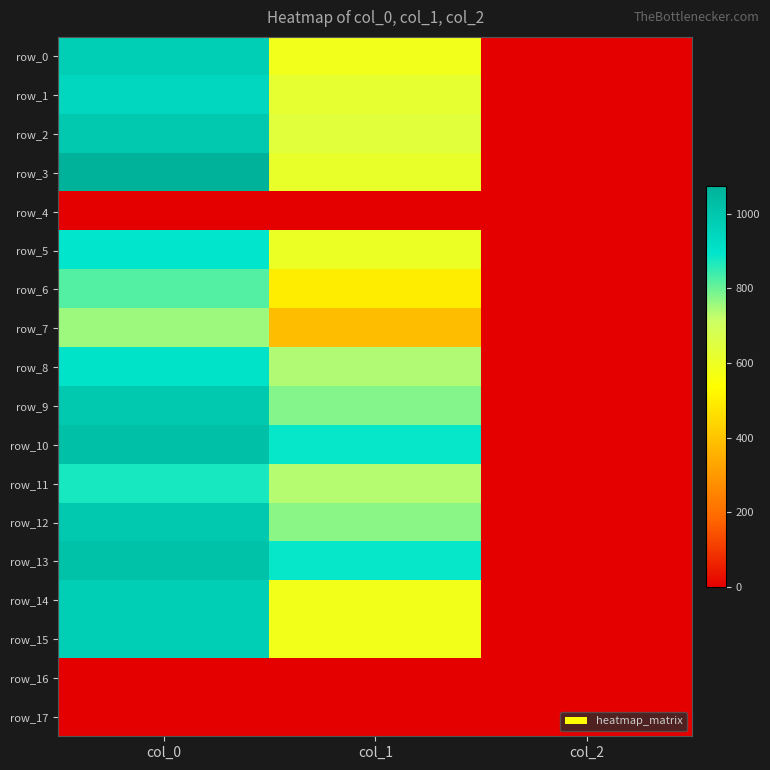

Which category has the highest value across all series?

col_0